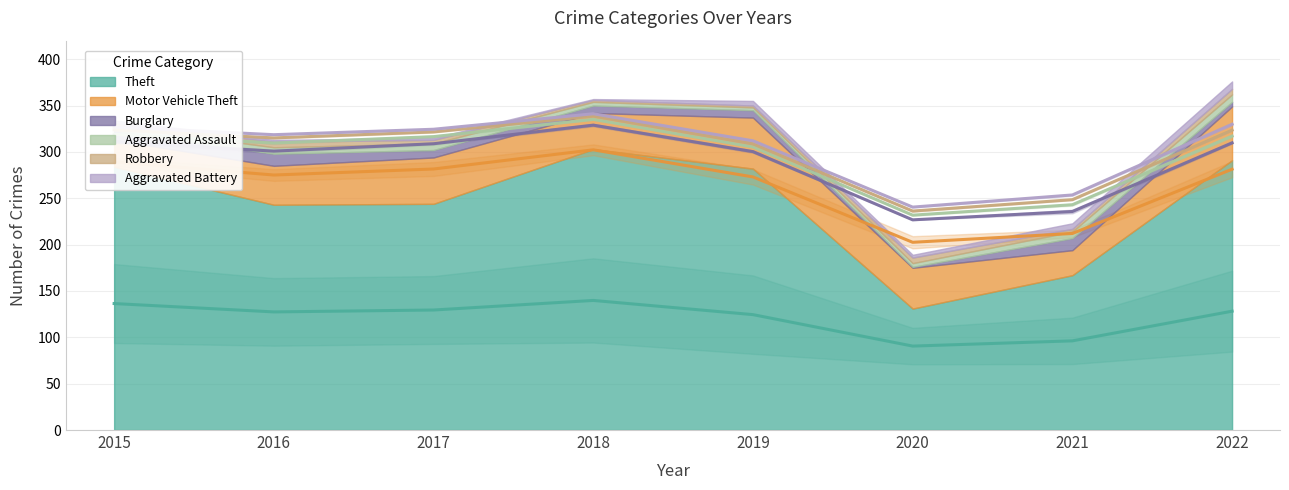

Reading left to right, extract all data points from this chart.

Theft: 2015=284	2016=243	2017=244	2018=303	2019=282	2020=131	2021=167	2022=291
Motor Vehicle Theft: 2015=29	2016=42	2017=50	2018=39	2019=55	2020=44	2021=27	2022=58
Burglary: 2015=10	2016=13	2017=8	2018=8	2019=8	2020=1	2021=13	2022=5
Aggravated Assault: 2015=5	2016=7	2017=7	2018=4	2019=3	2020=4	2021=7	2022=8
Robbery: 2015=3	2016=6	2017=4	2018=2	2019=2	2020=6	2021=3	2022=6
Aggravated Battery: 2015=3	2016=2	2017=2	2018=1	2019=5	2020=3	2021=6	2022=8